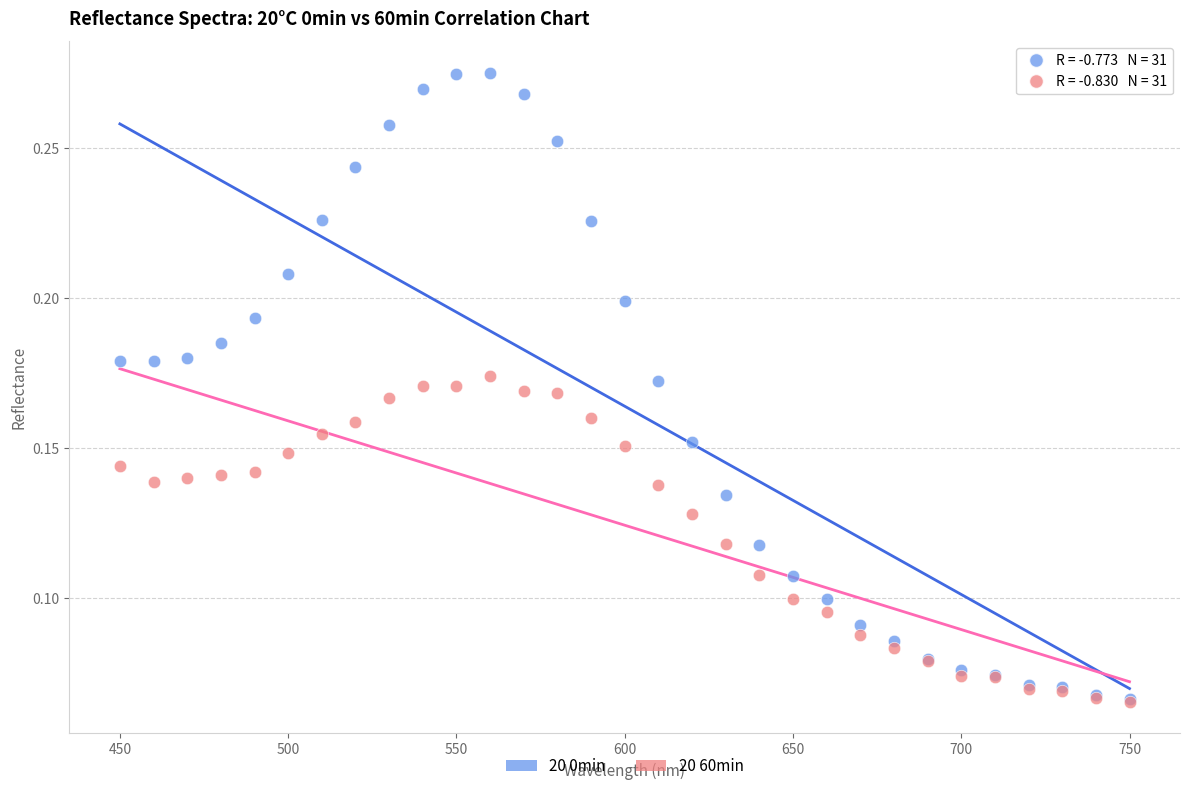

Which series contains the highest Y value?

20 0min